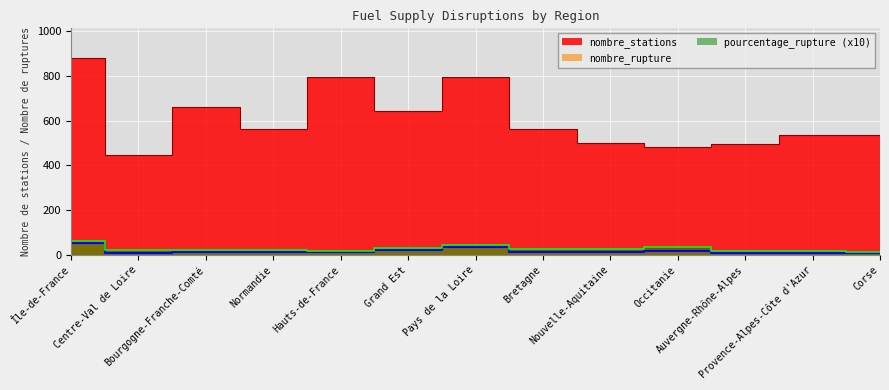

What is the sum of all pourcentage_rupture values?

348.2